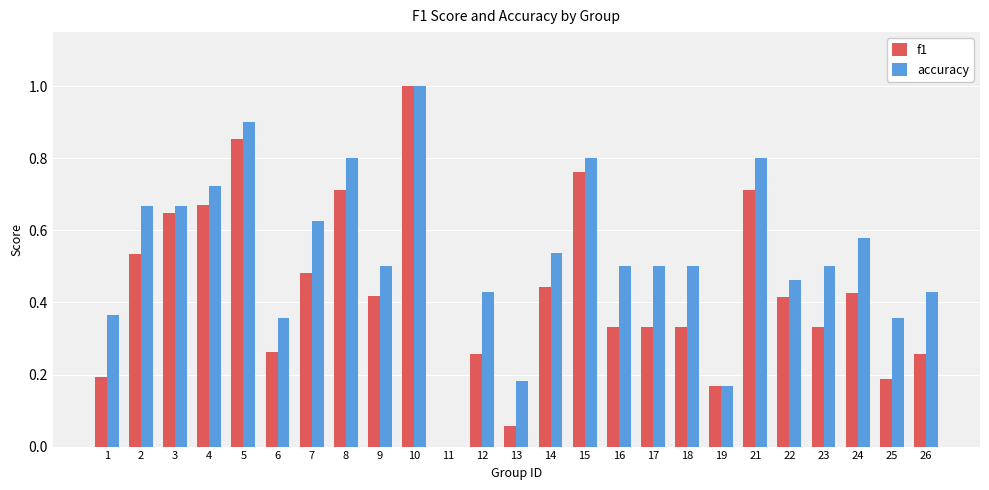

What is the total value across all series at 8?

1.5